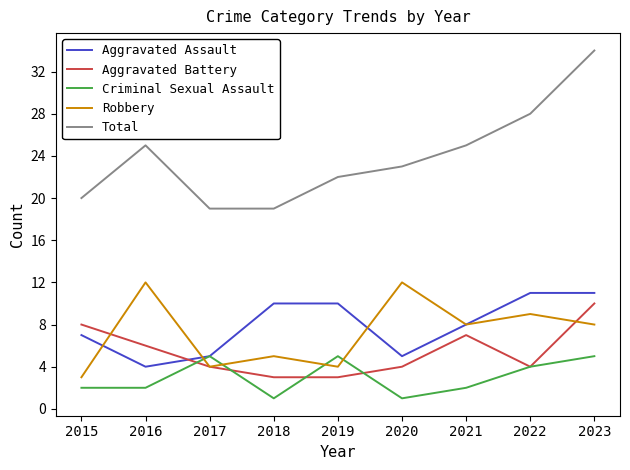

At which category is the sum across all series the highest?

2023